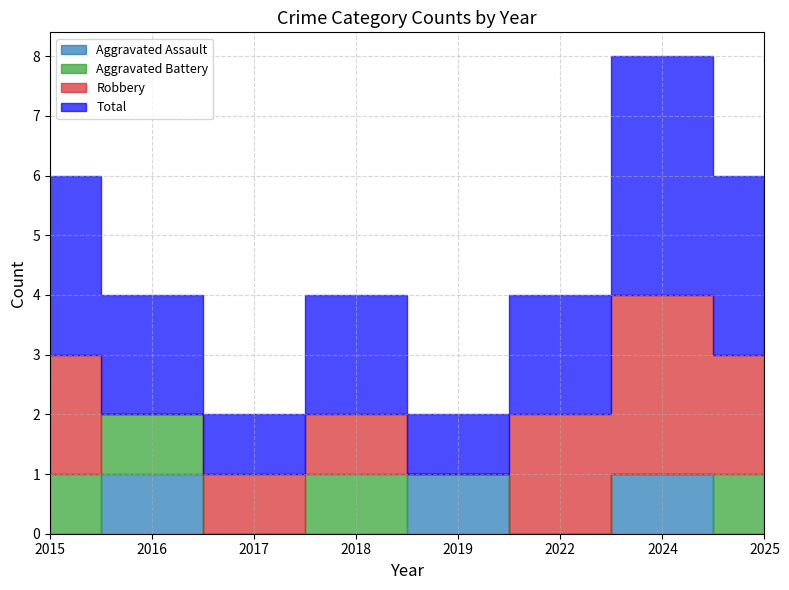

The Robbery series shows 1 at 2018. True or false?

True